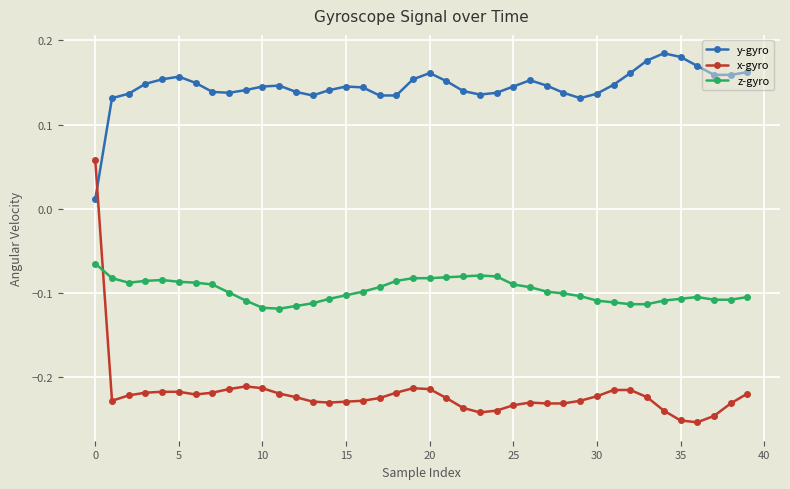

After their last crossing, which series has the higher values: y-gyro or x-gyro?

y-gyro